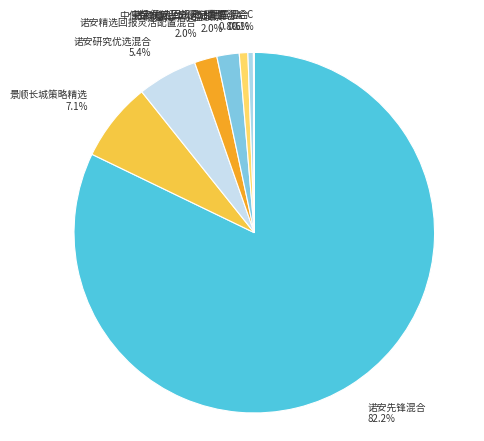

What is the largest slice in the pie chart?

诺安先锋混合